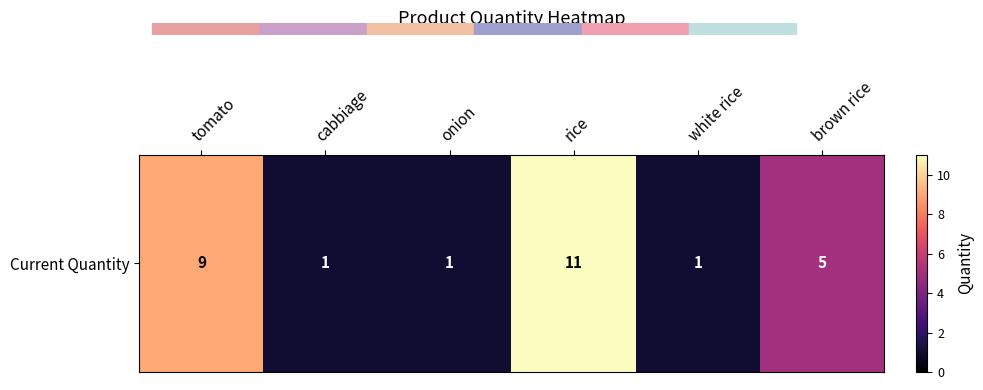

What is the sum of the values at brown rice and onion?

6